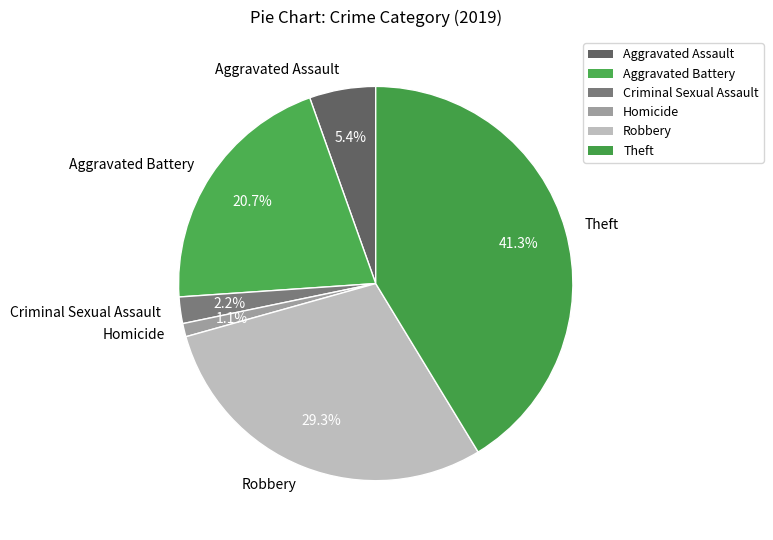

Which category has the smallest portion of the pie?

Homicide